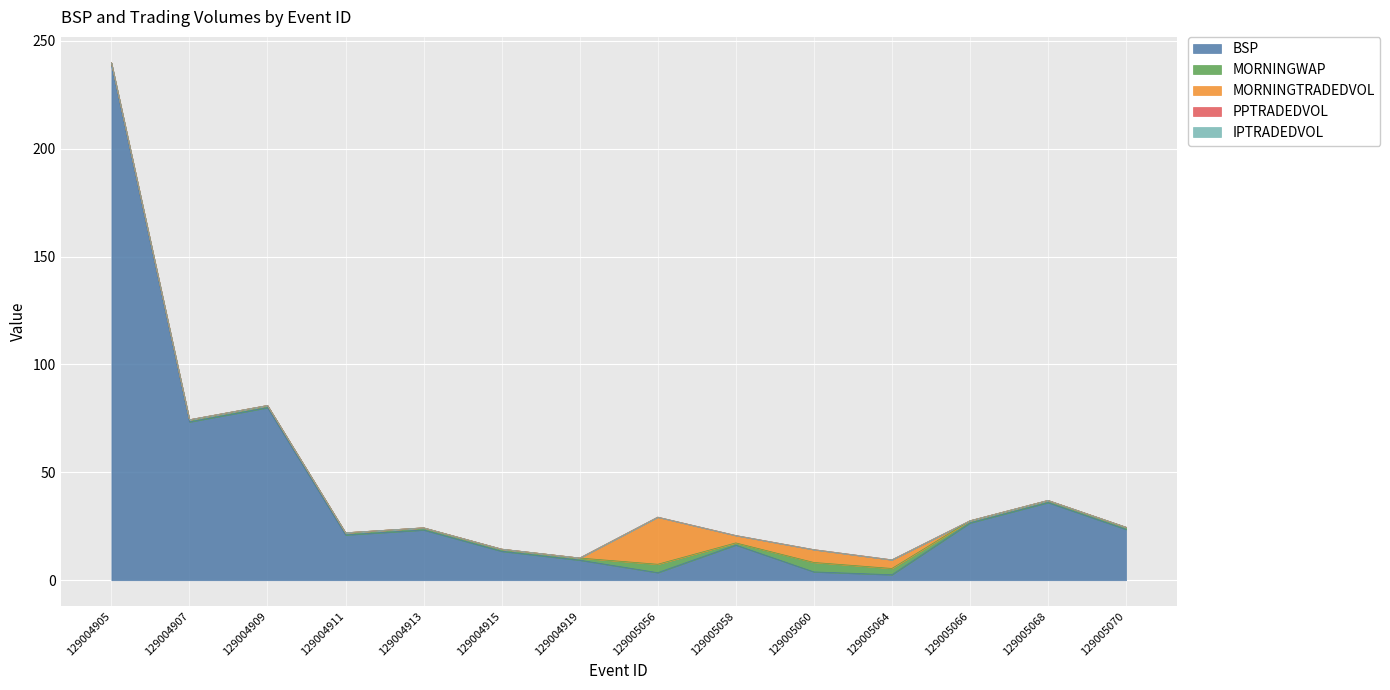

What is the average value of the BSP series?

40.8